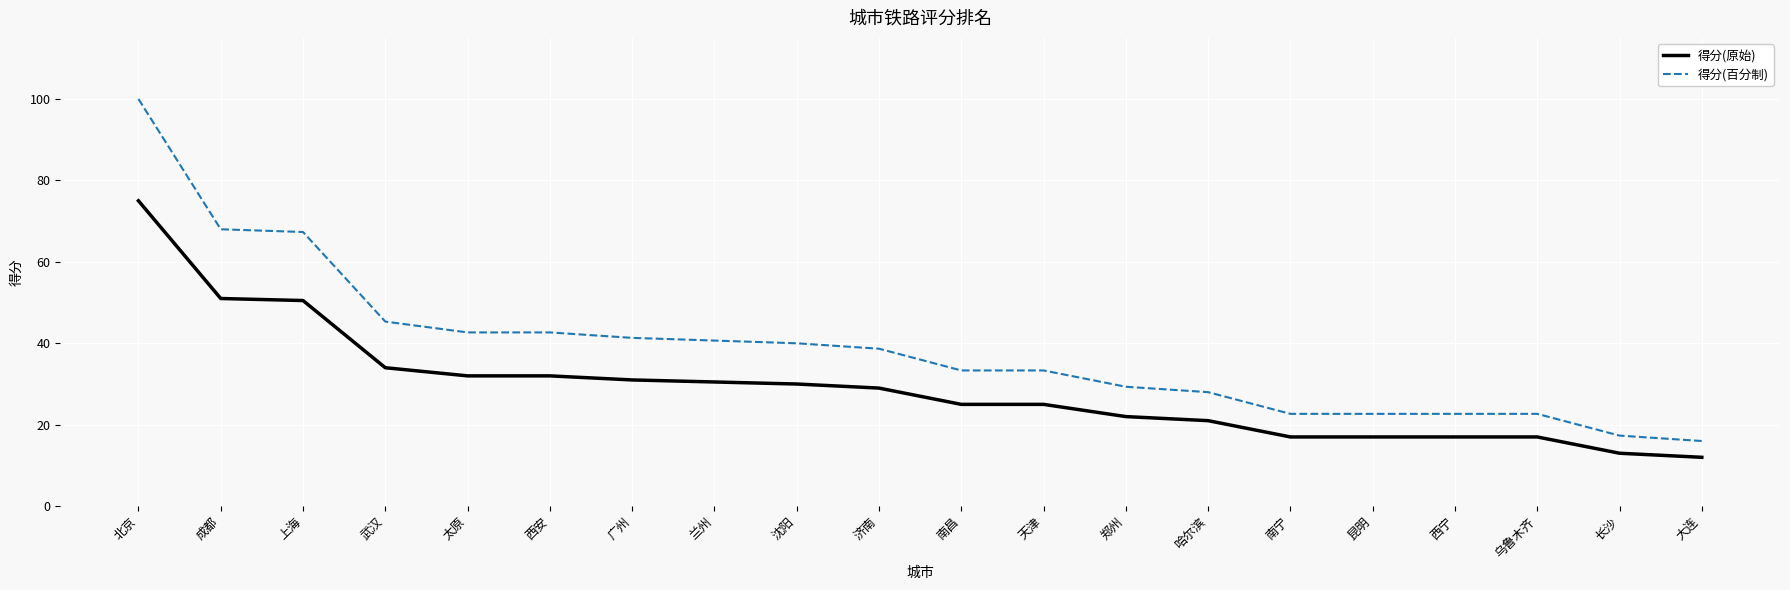

The 得分(百分制) series shows 54.2 at 广州. True or false?

False